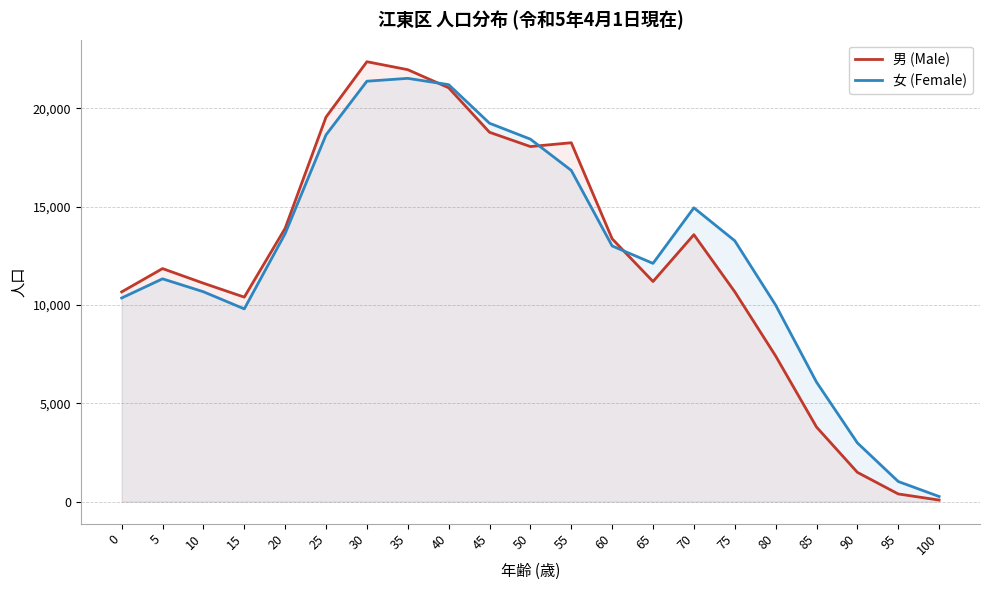

The value of 女 (Female) at 15 is 9799. True or false?

True